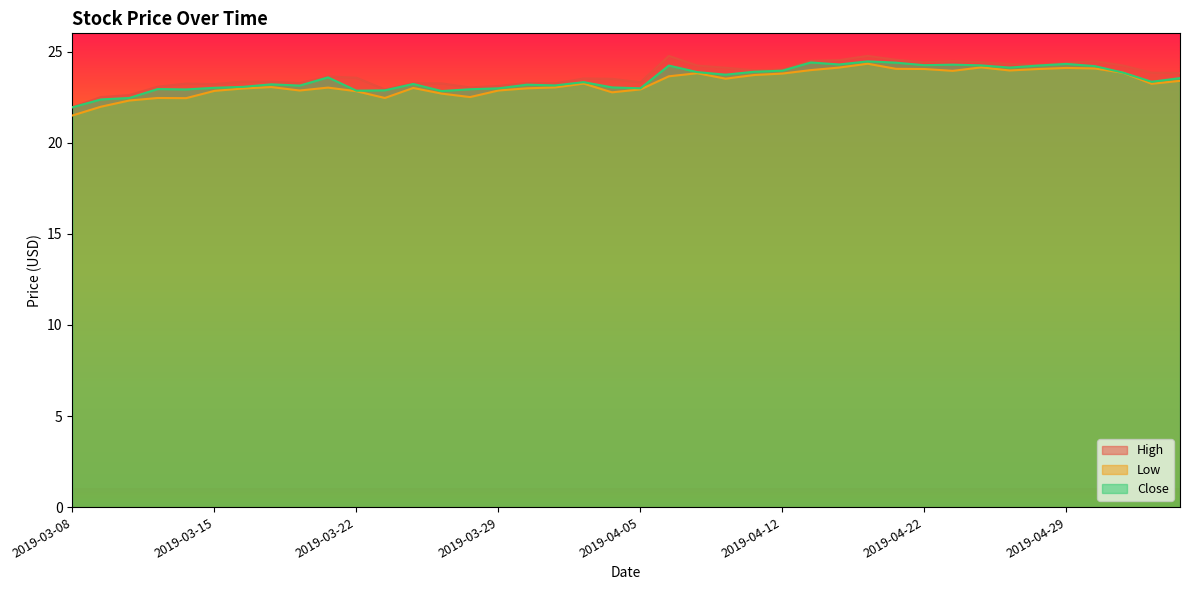

List the labels in order of High value, largest first.

2019-04-08, 2019-04-17, 2019-04-18, 2019-04-16, 2019-04-15, 2019-04-23, 2019-04-30, 2019-04-24, 2019-04-22, 2019-04-29, 2019-04-25, 2019-04-26, 2019-04-09, 2019-05-01, 2019-04-10, 2019-04-12, 2019-04-11, 2019-05-02, 2019-05-03, 2019-03-21, 2019-03-22, 2019-04-03, 2019-04-04, 2019-03-18, 2019-03-19, 2019-04-05, 2019-03-20, 2019-04-01, 2019-03-26, 2019-03-27, 2019-04-02, 2019-03-14, 2019-03-15, 2019-03-29, 2019-03-13, 2019-03-28, 2019-03-25, 2019-03-12, 2019-03-11, 2019-03-08